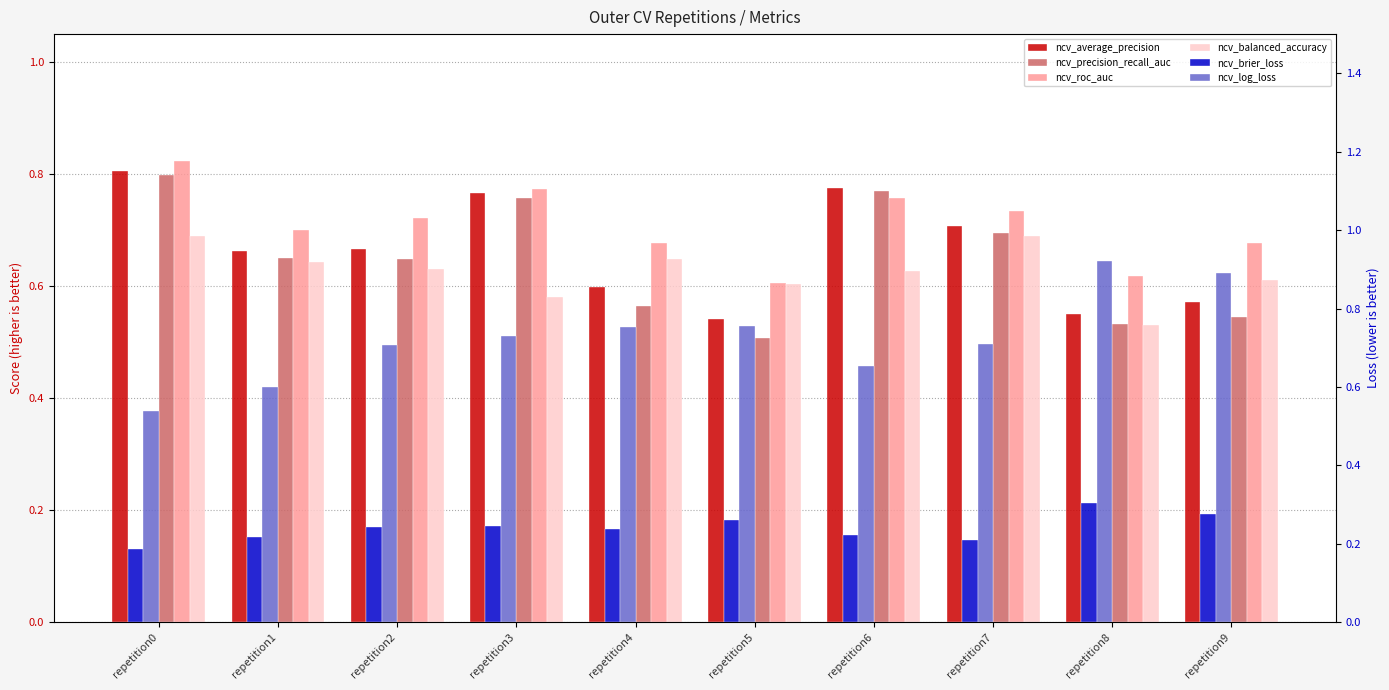

Which series has the largest total across all categories?

ncv_log_loss